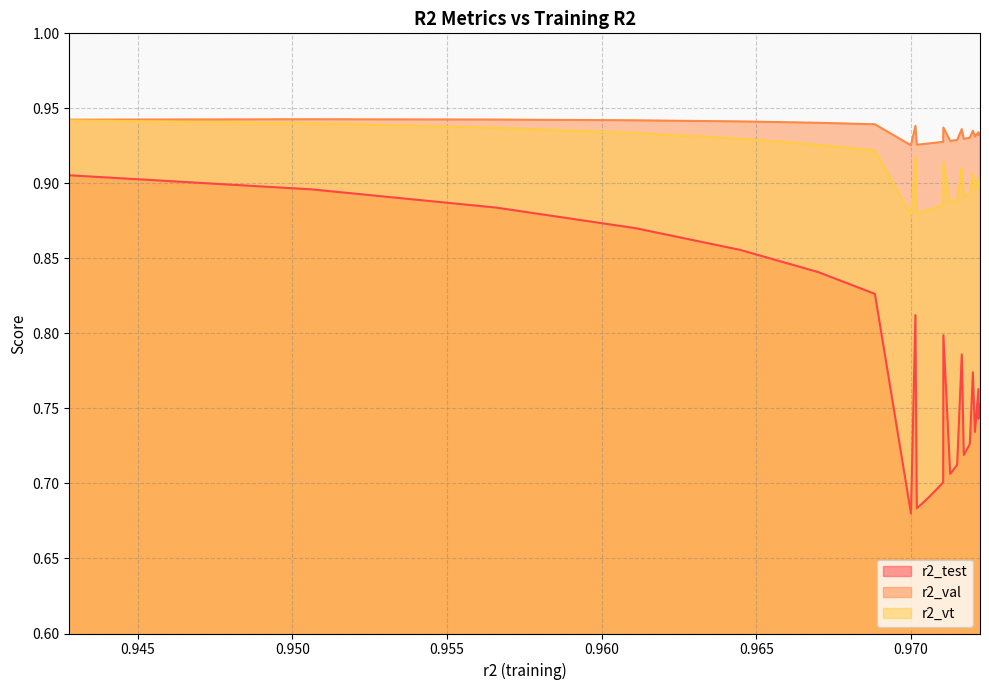

How many series are shown in this chart?

3